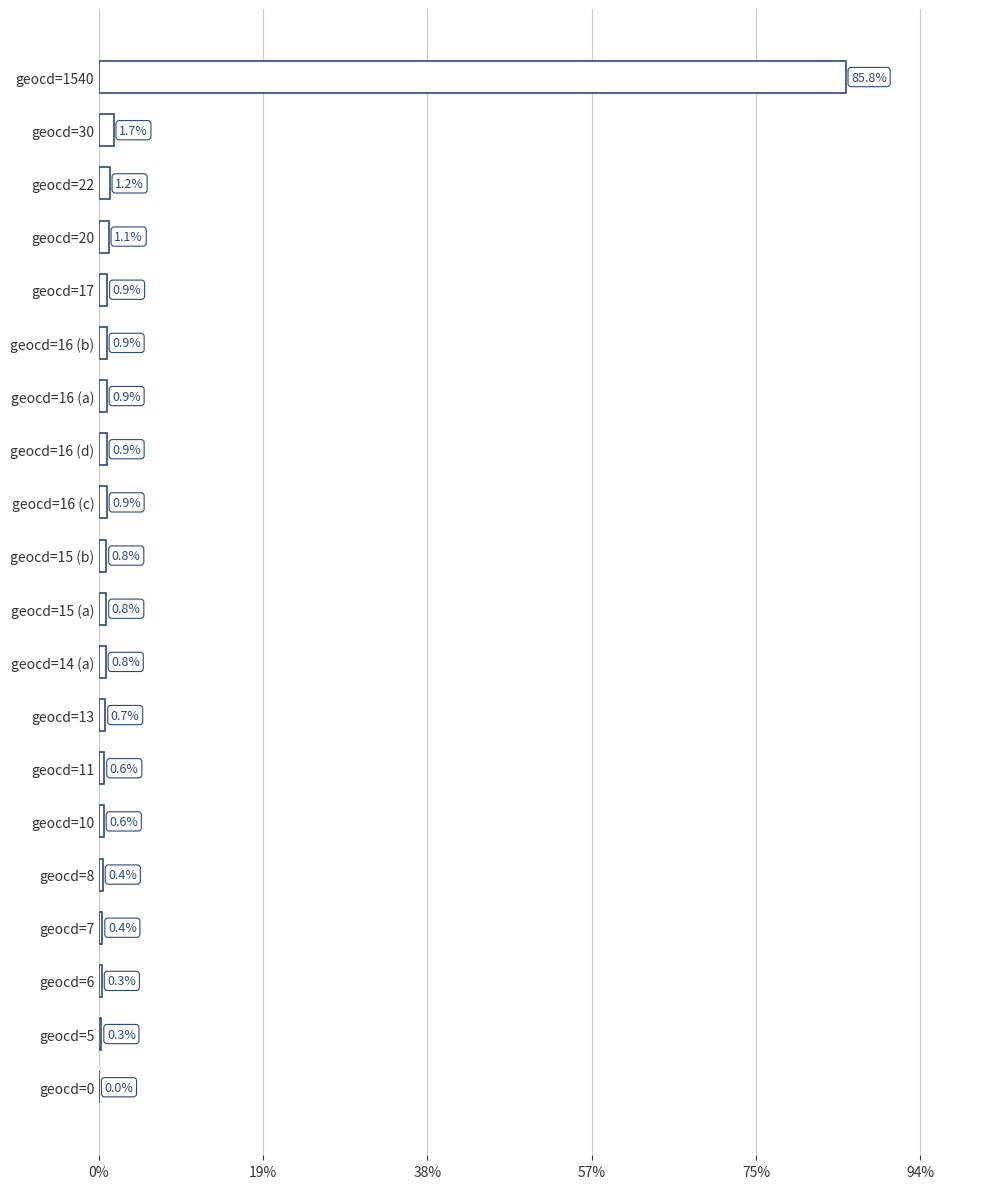

What is the sum of all values?

100.0